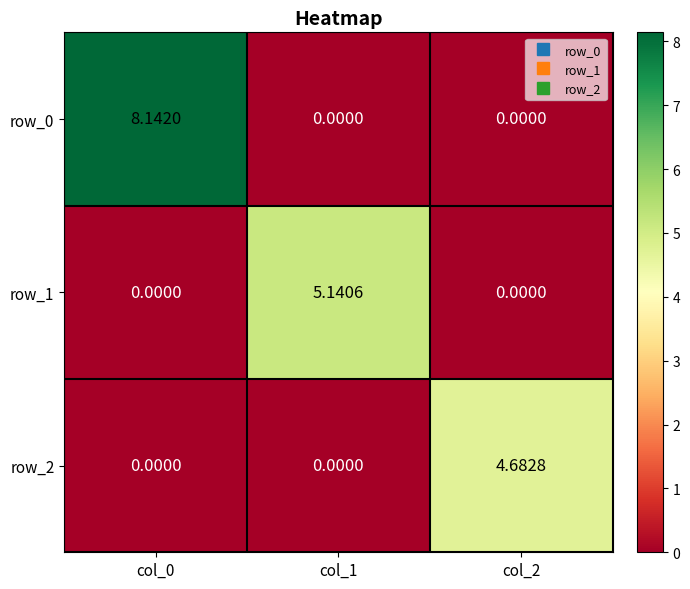

Which series has the largest total across all categories?

row_0